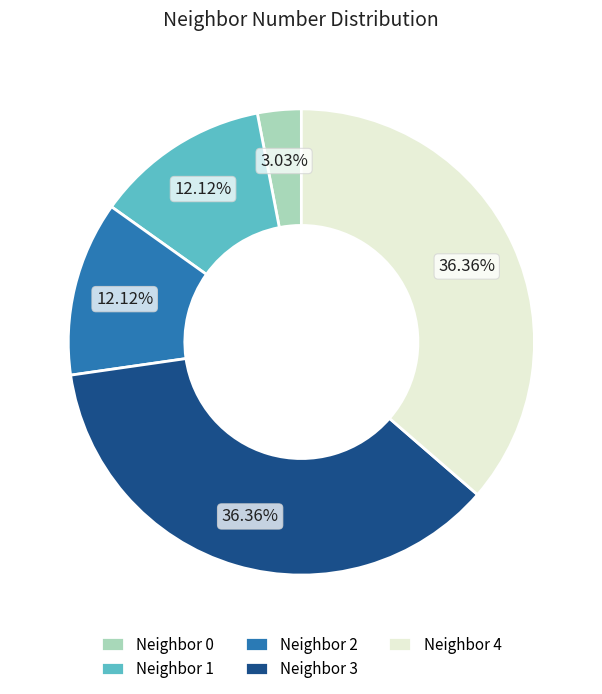

To the nearest percent, what is the difference between the largest and smallest slice percentages?

33%